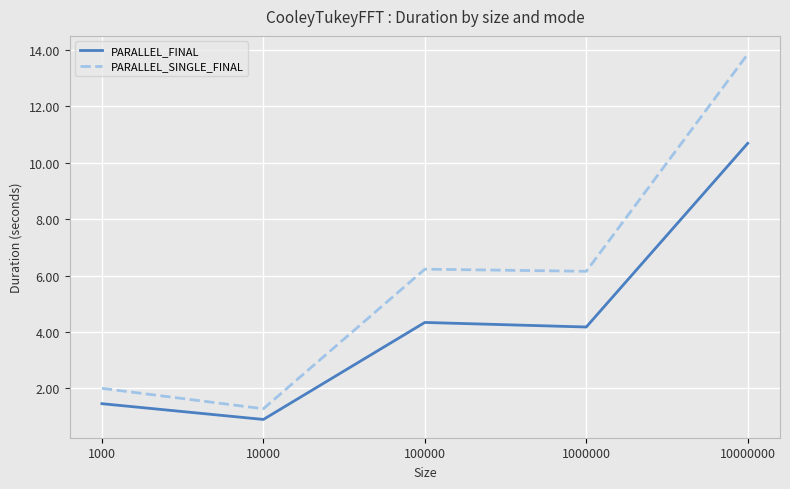

At which label does PARALLEL_SINGLE_FINAL reach its minimum?

10000